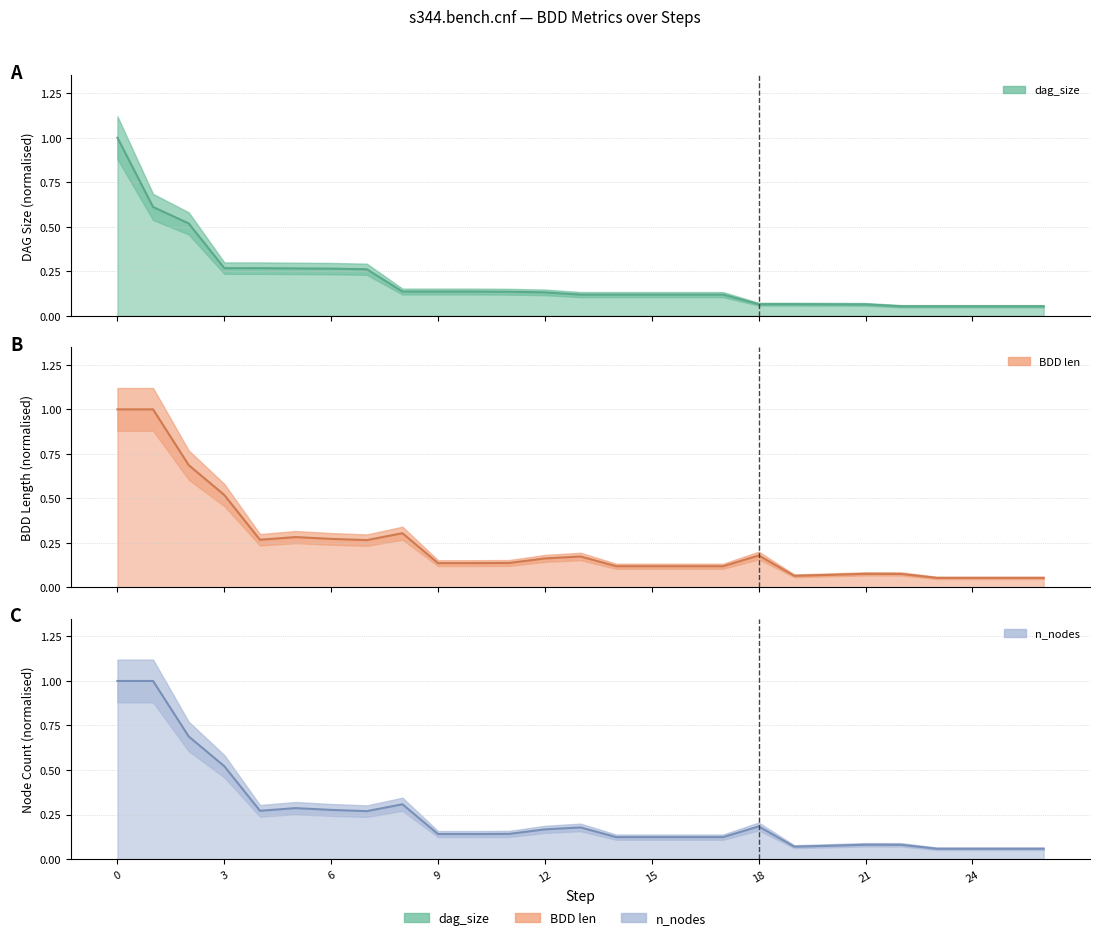

In BDD len, how many points are higher than both neighbors (excluding endpoints)?

5